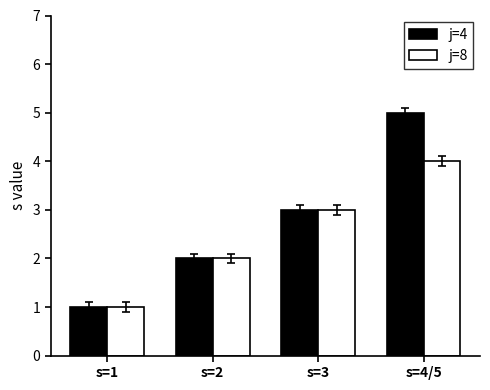

How many j=4 values are between 2 and 5?

3